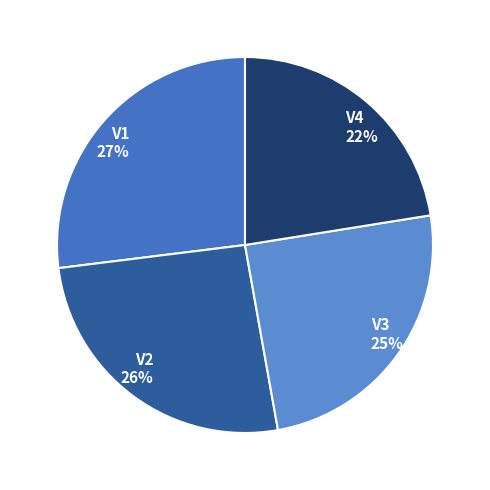

To the nearest percent, what portion does V2 represent?

26%